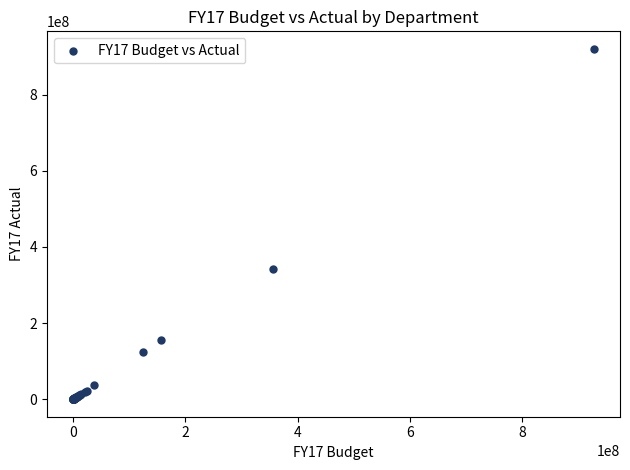

What Y value in the scatter plot is closest to 460302739?

341243679.1